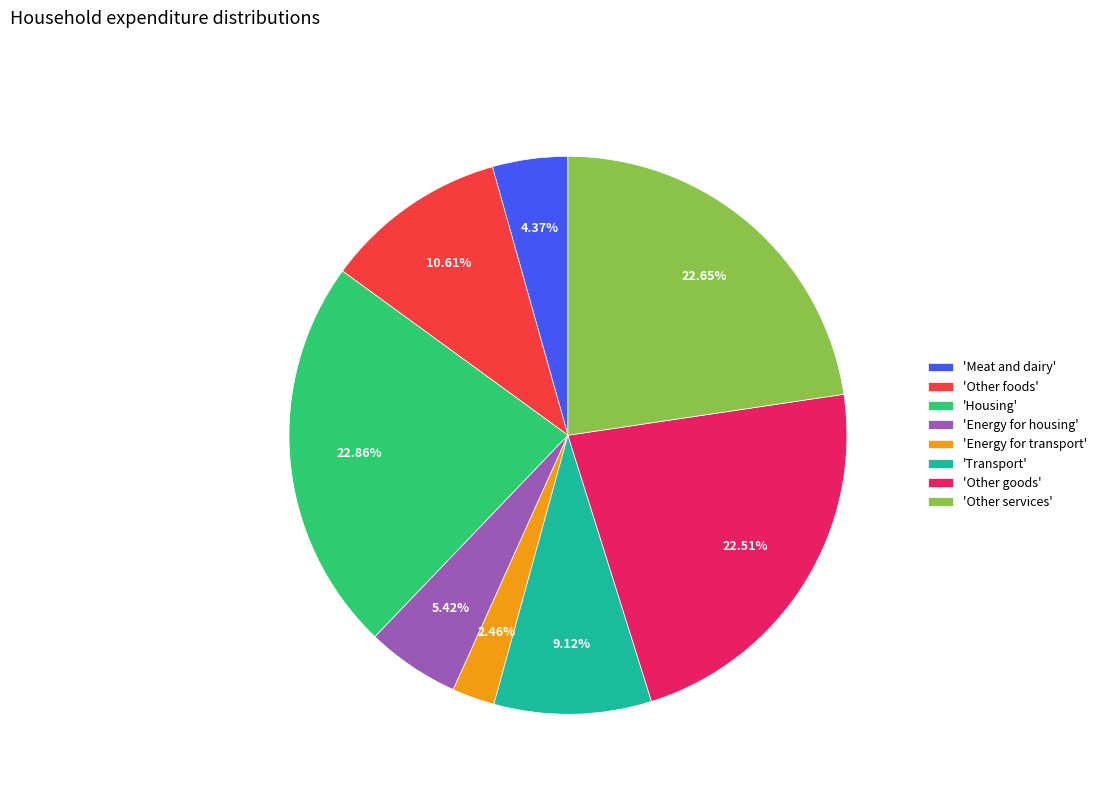

What is the smallest slice in the pie chart?

'Energy for transport'